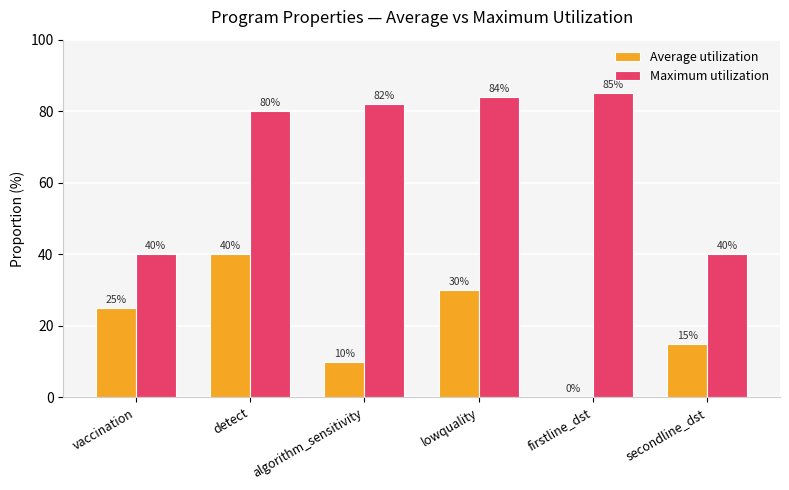

Which series has the largest total across all categories?

Maximum utilization